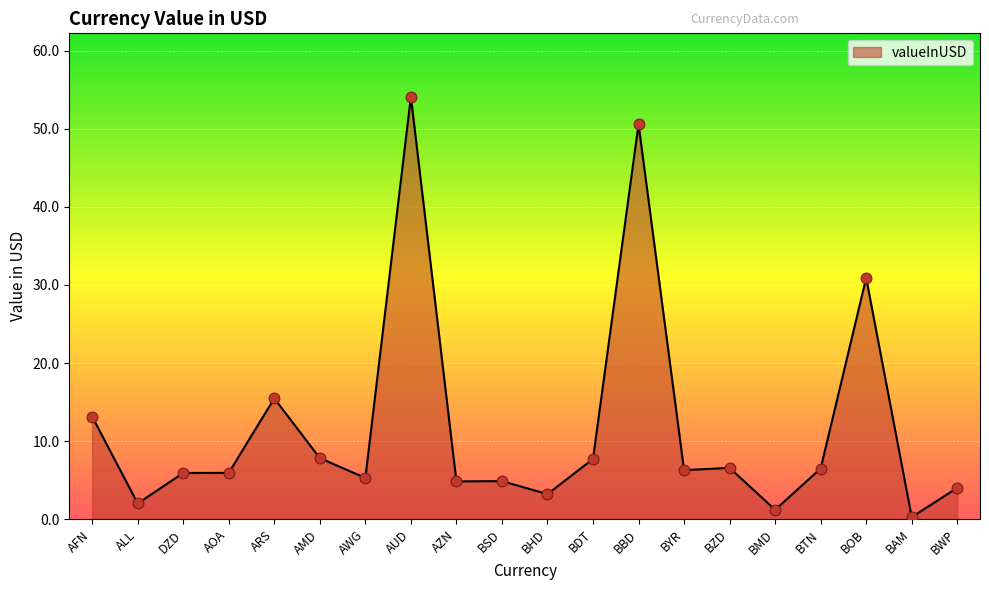

Between DZD and BHD, which is larger?

DZD